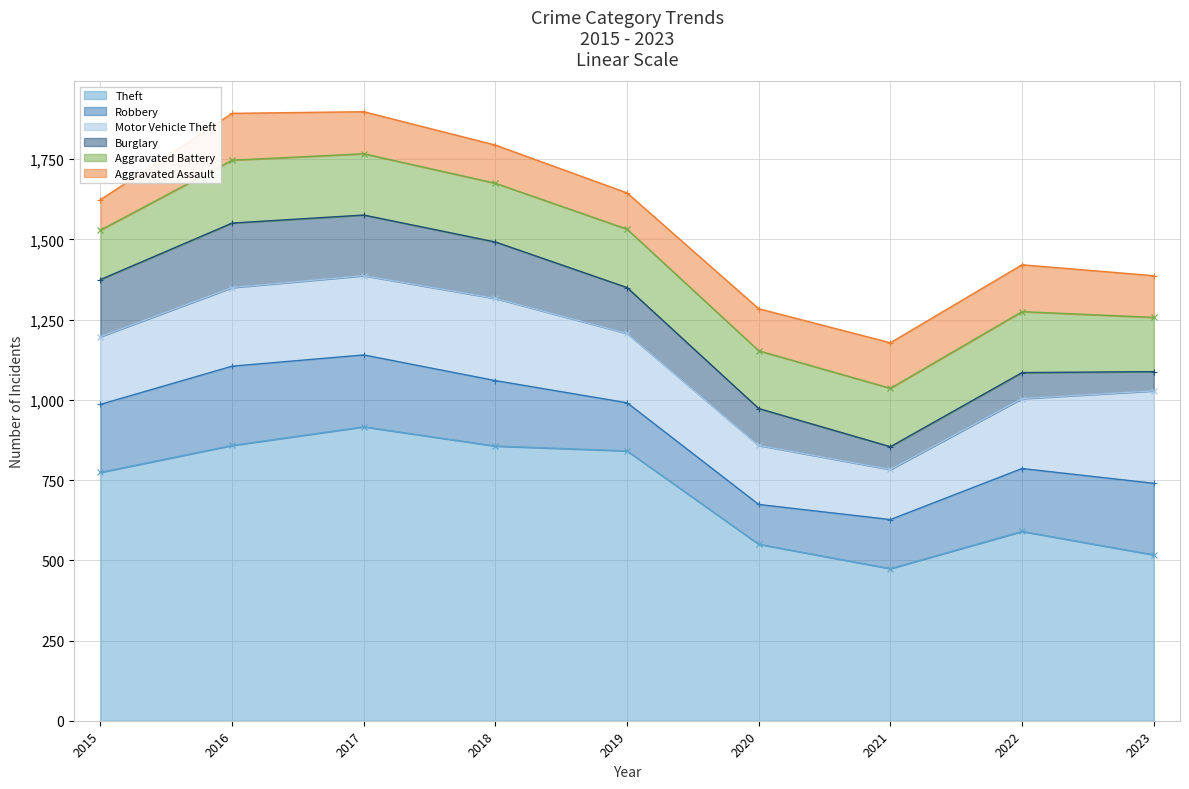

At which label is Aggravated Assault closest to 120?

2018